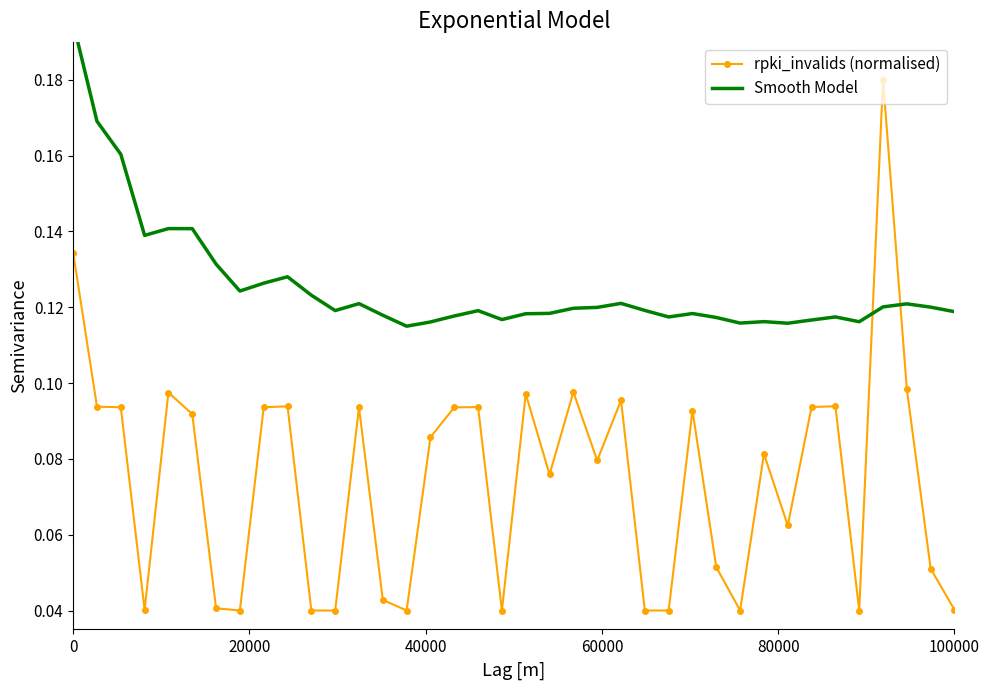

At 80000, list the series in order from largest to smallest.

Smooth Model, rpki_invalids (normalised)